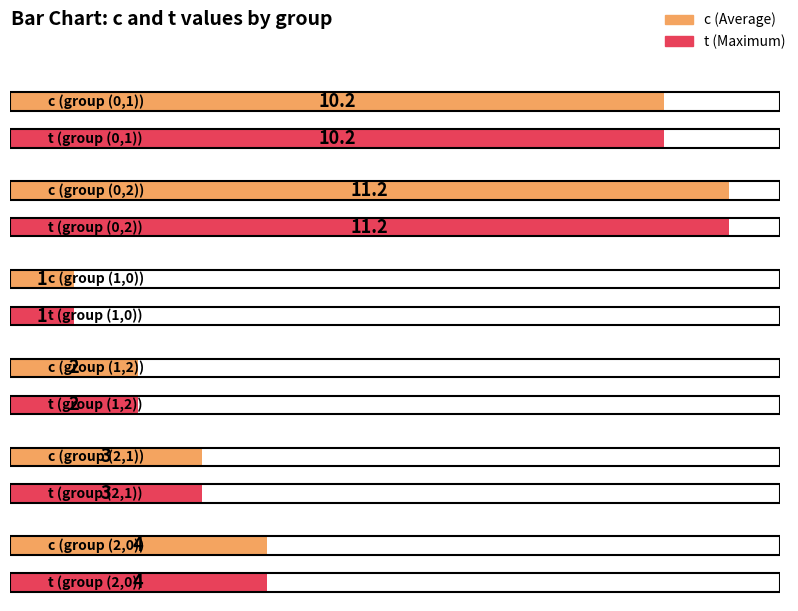

List the labels in order of j value, largest first.

(0,2), (1,2), (0,1), (2,1), (1,0), (2,0)